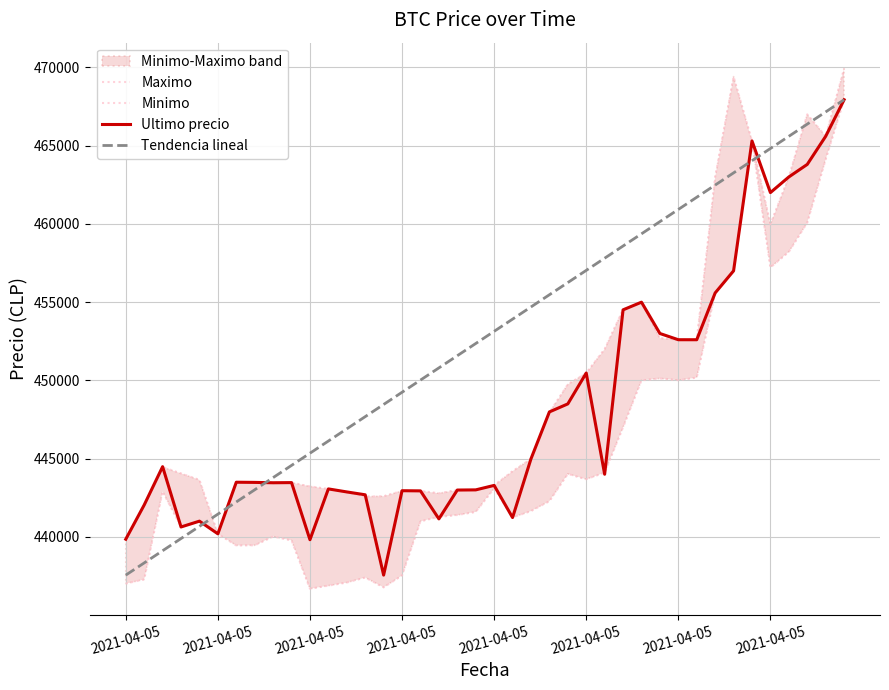

Does the chart display data point markers on the line(s)?

No